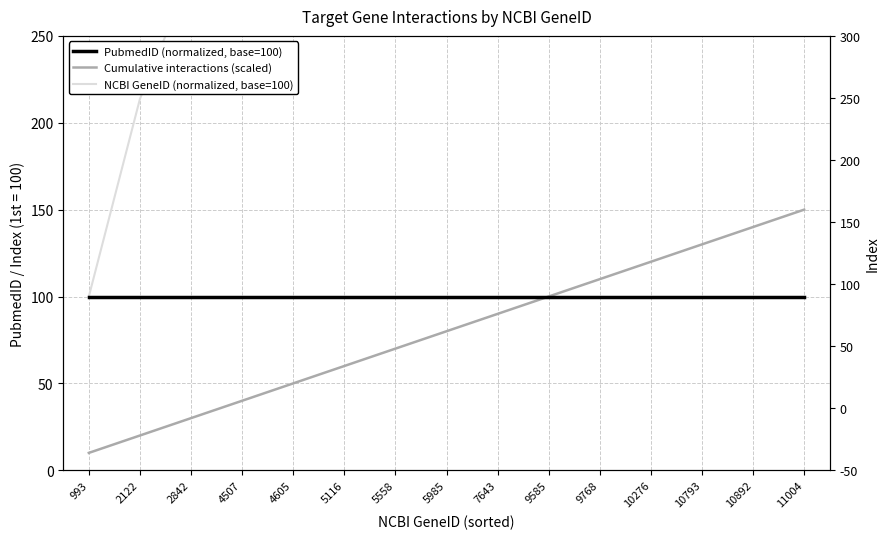

At which label is NCBI GeneID (normalized, base=100) closest to 604?

5985